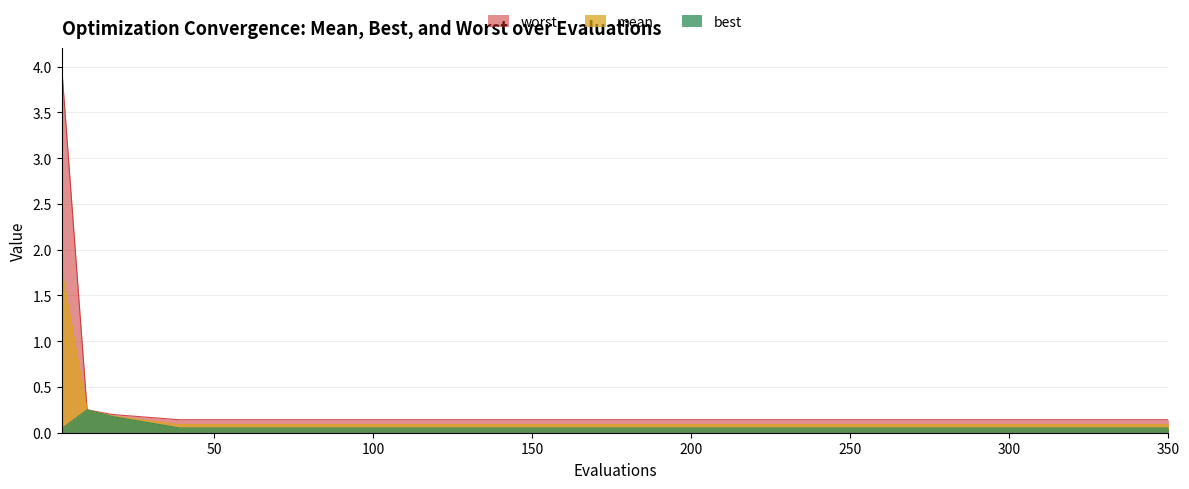

How many distinct data groups are displayed?

3